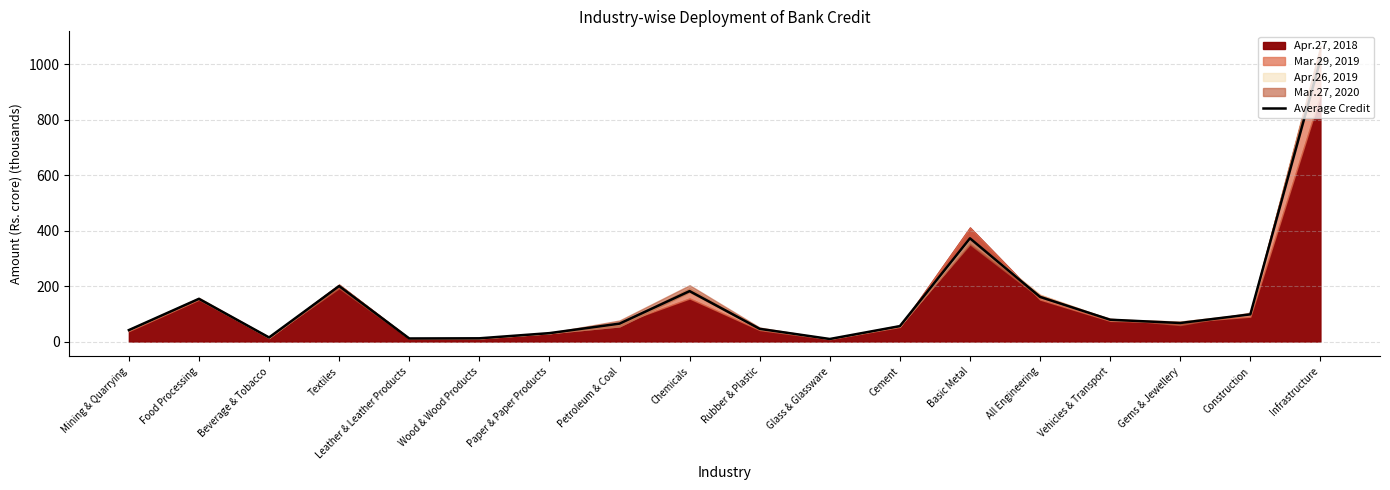

What is the difference between the maximum and second lowest values?

1004.5